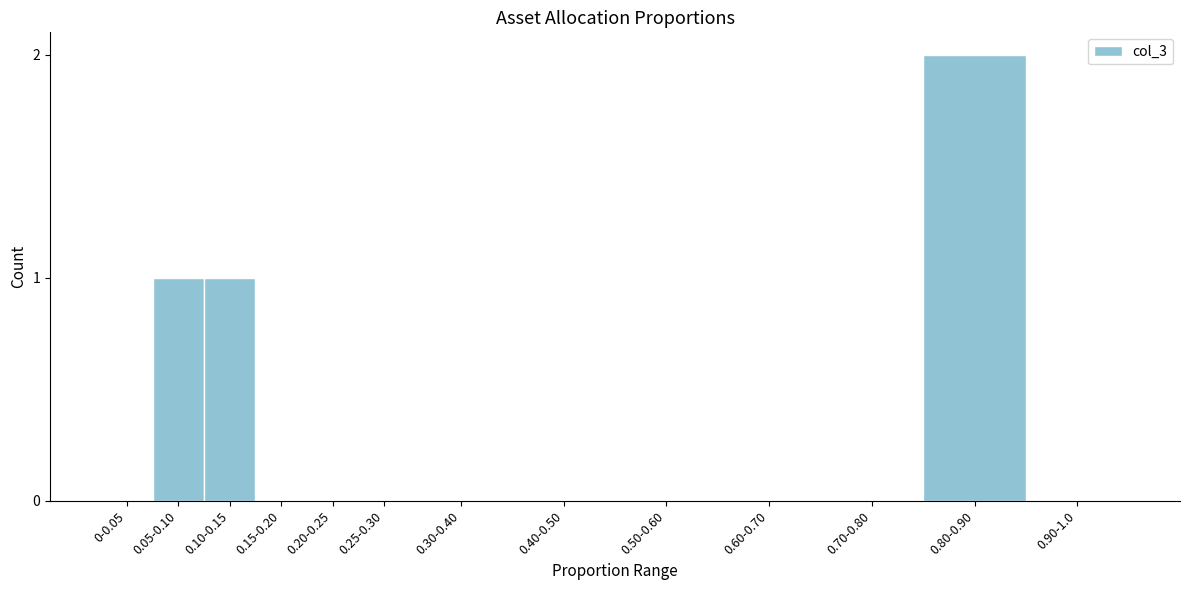

Reading left to right, list all the values displayed in this chart.

0-0.05=0	0.05-0.10=1	0.10-0.15=1	0.15-0.20=0	0.20-0.25=0	0.25-0.30=0	0.30-0.40=0	0.40-0.50=0	0.50-0.60=0	0.60-0.70=0	0.70-0.80=0	0.80-0.90=2	0.90-1.0=0